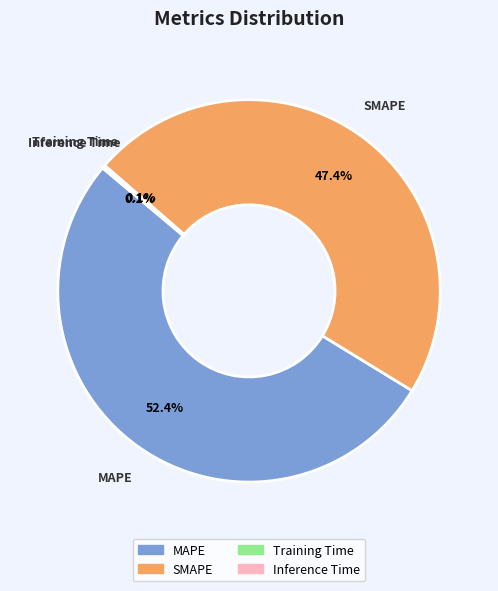

What is the ratio of the value at SMAPE to the value at MAPE?

0.9